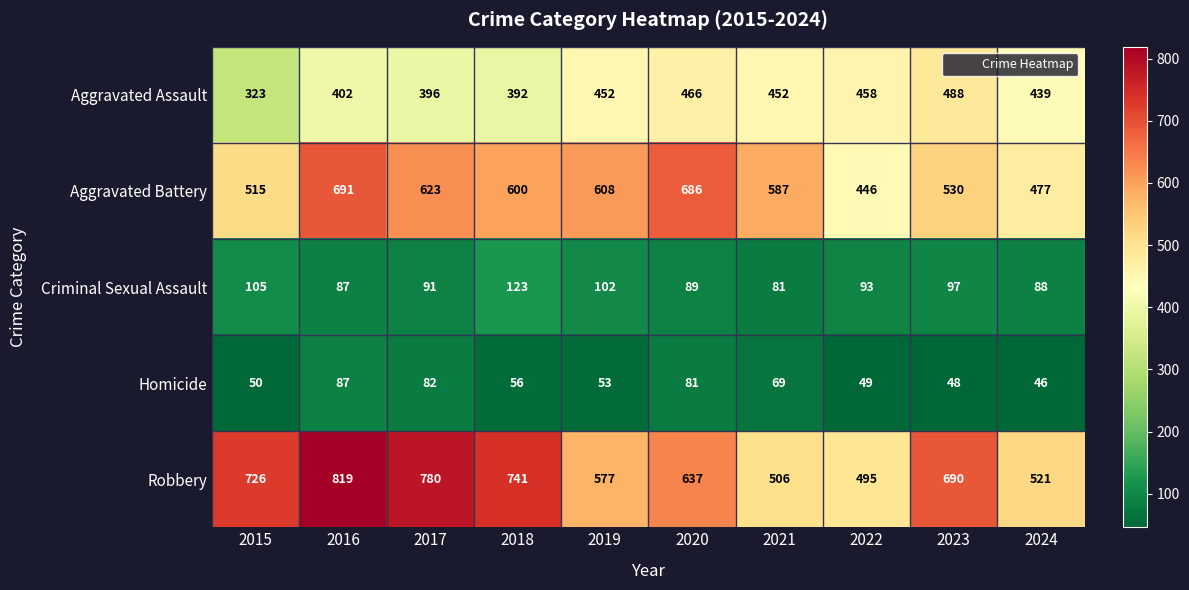

What is the spread (max minus min) of values at 2024?

475